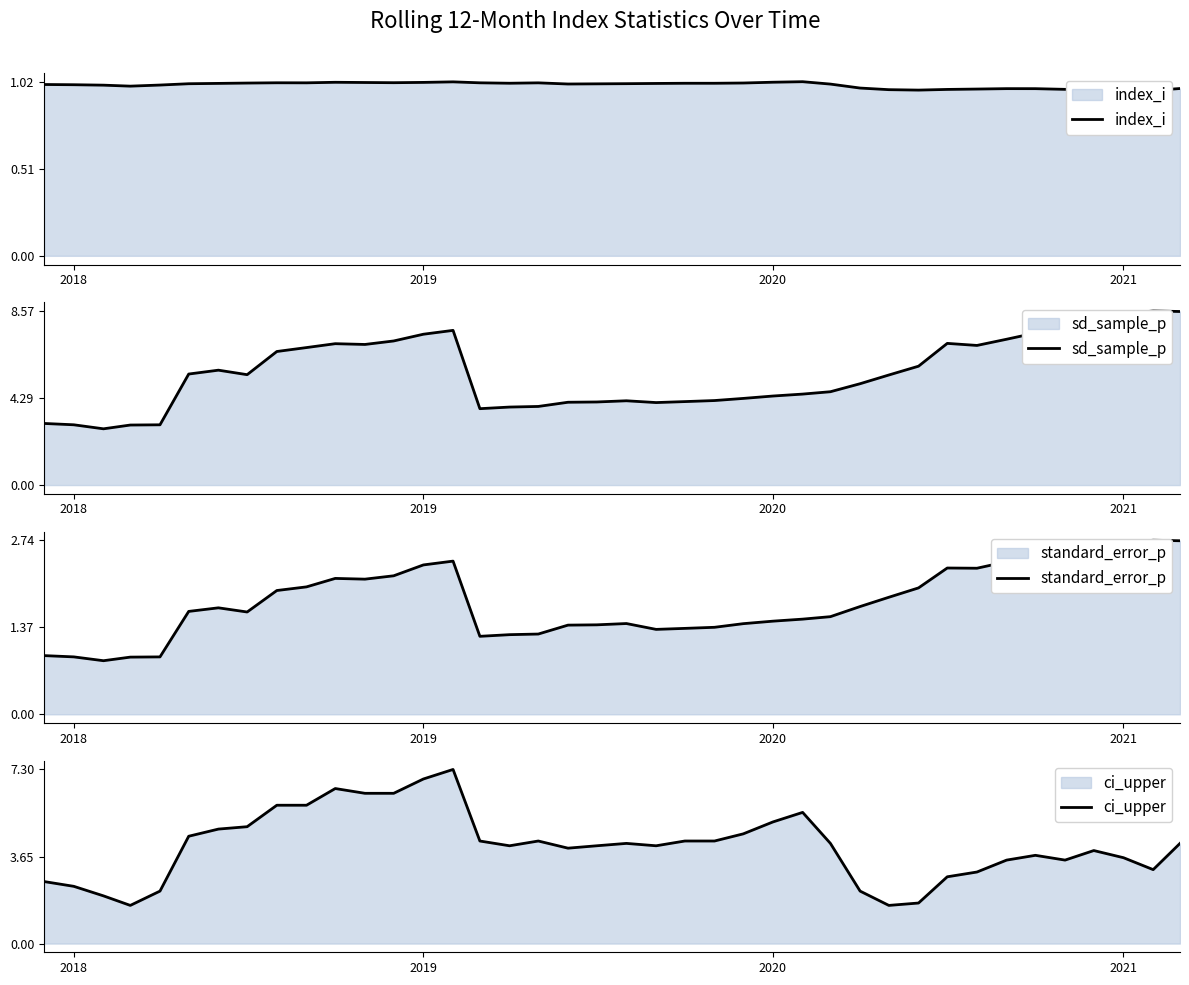

What are all the series names shown in the legend?

index_i, sd_sample_p, standard_error_p, ci_upper